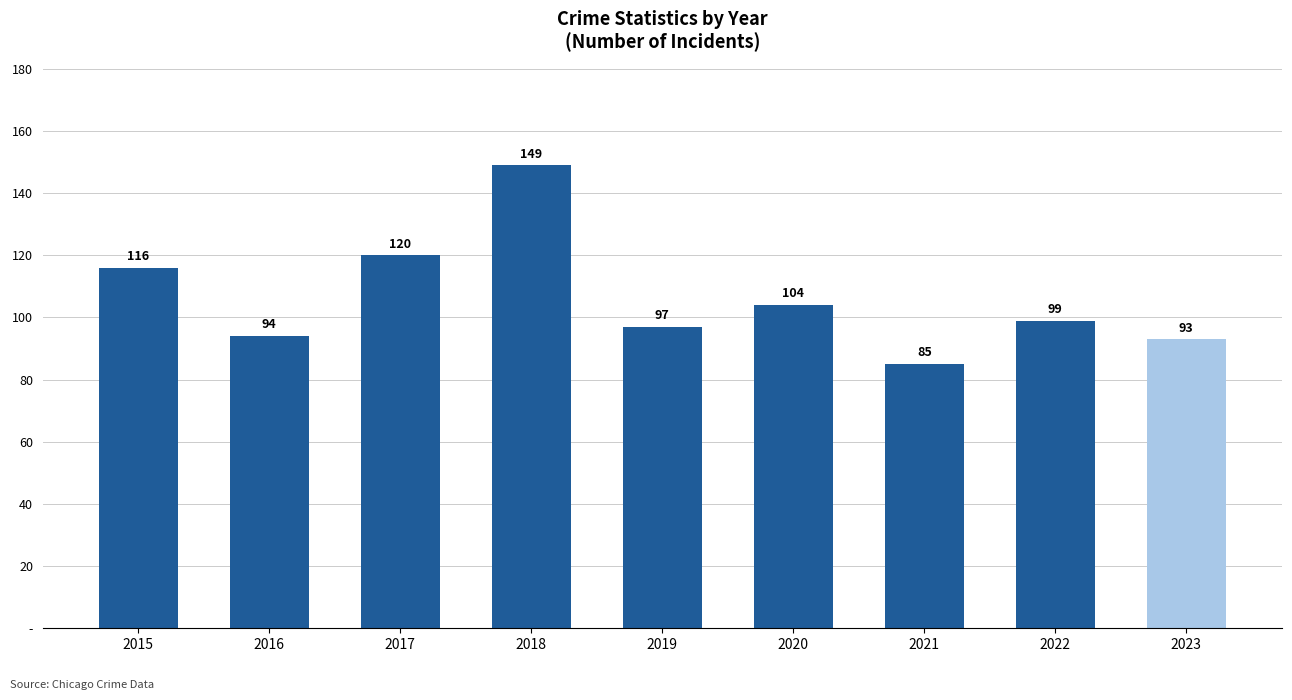

Rank the categories by value from lowest to highest.

2021, 2023, 2016, 2019, 2022, 2020, 2015, 2017, 2018